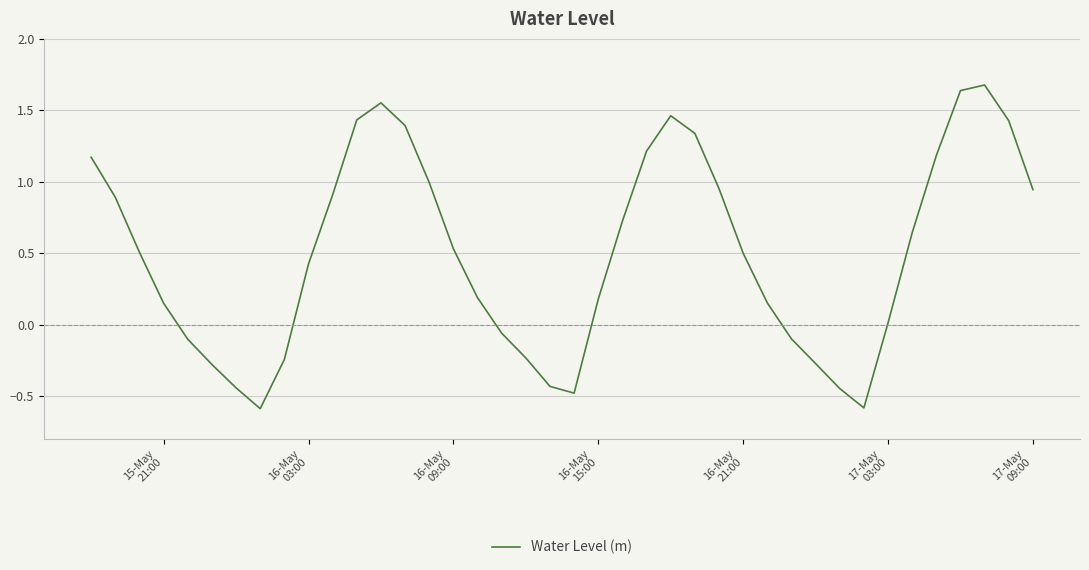

What is the difference between the maximum and minimum values?

2.3